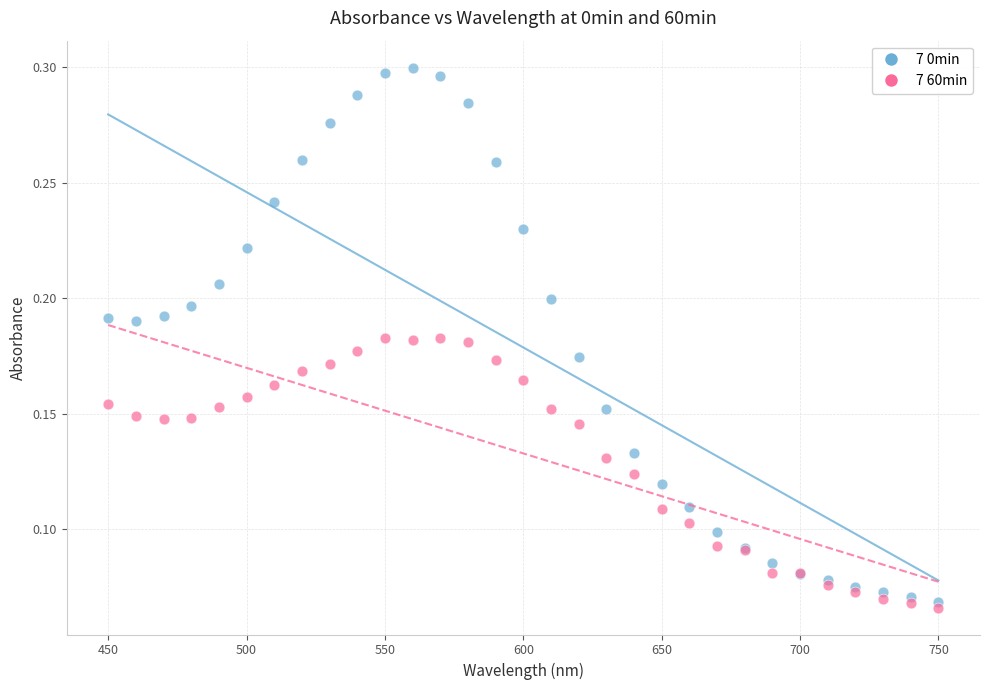

Which series contains the highest Y value?

7 0min